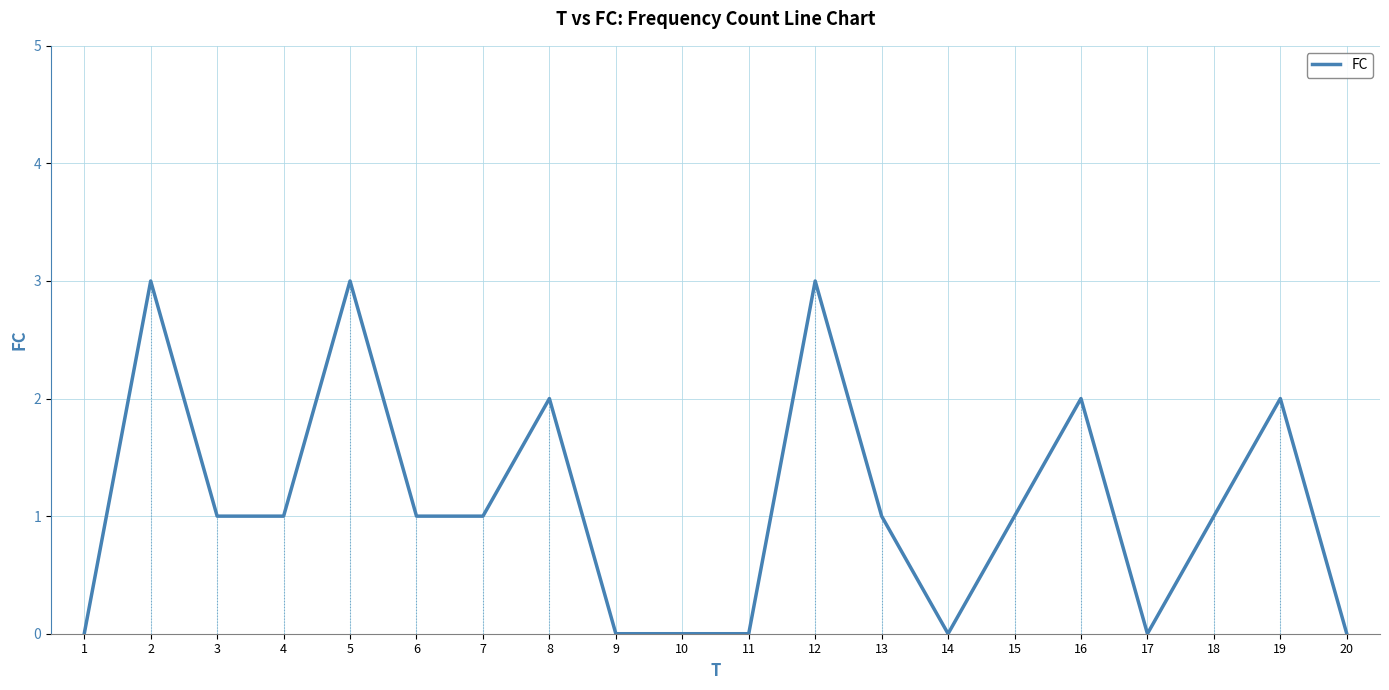

The FC series shows 1 at 7. True or false?

True